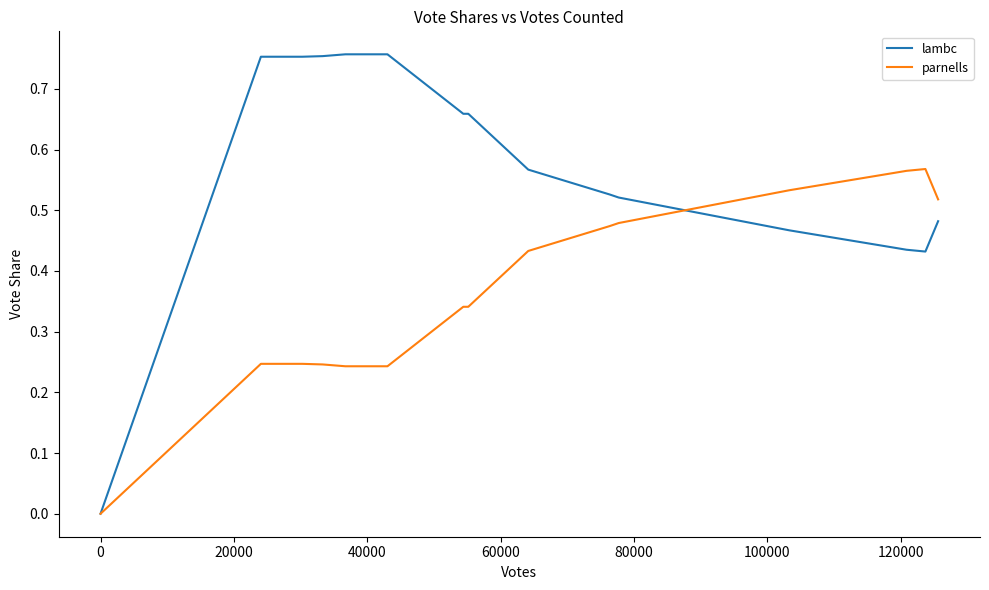

Which series has the largest total across all categories?

lambc